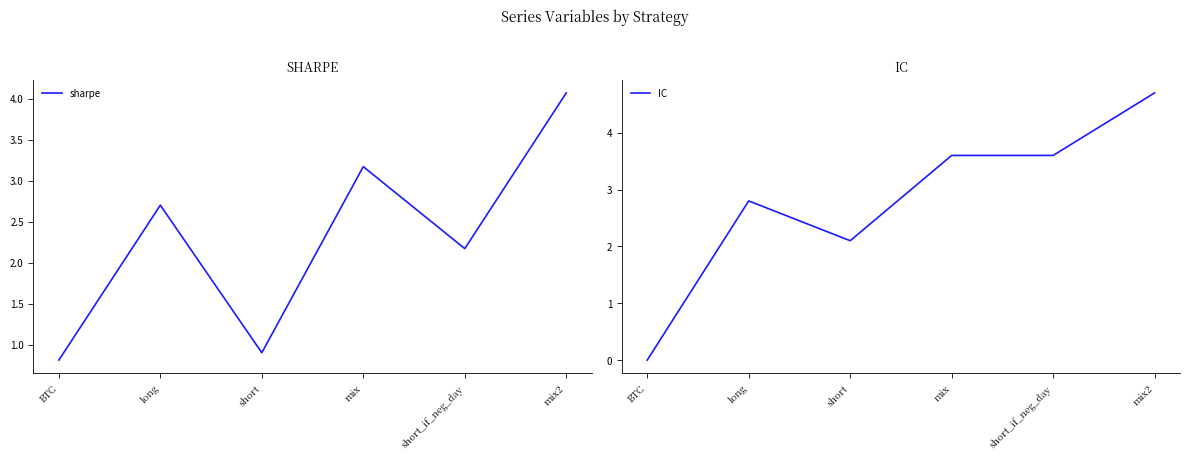

What is the sum of the IC values at BTC and mix?

3.6